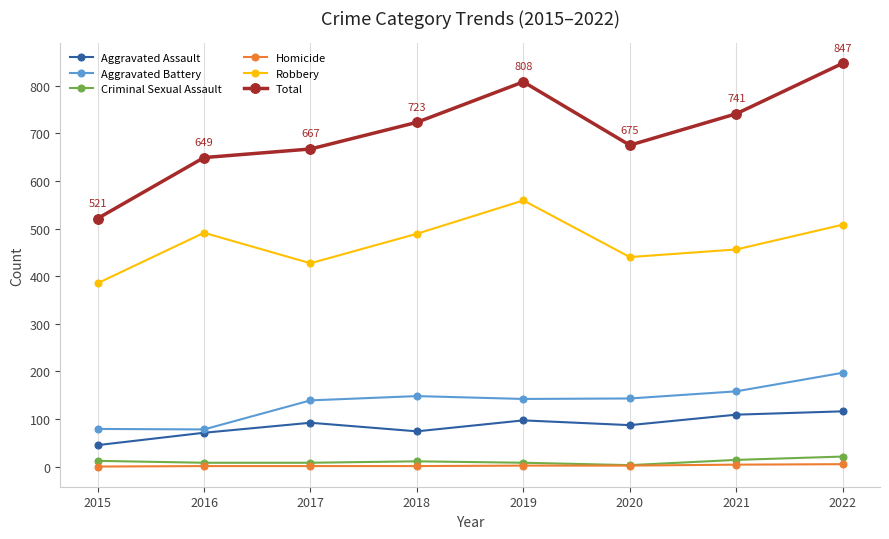

At which category is the sum across all series the highest?

2022